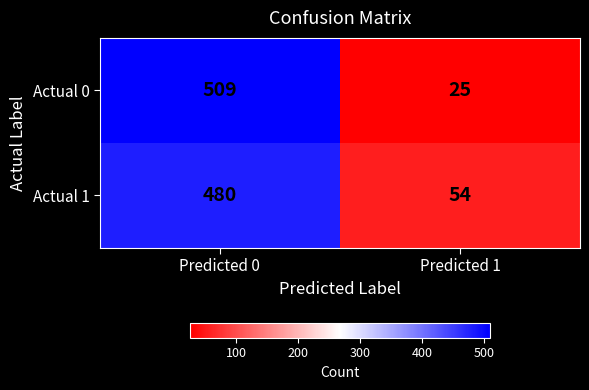

What is the sum of all Actual 1 values?

534